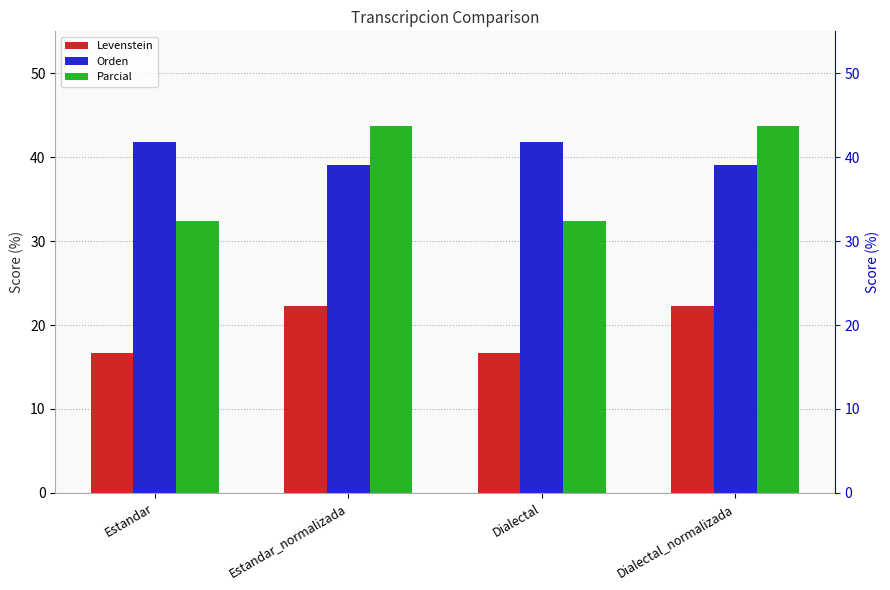

True or false: Orden has a value of 41.9 at Dialectal.

True